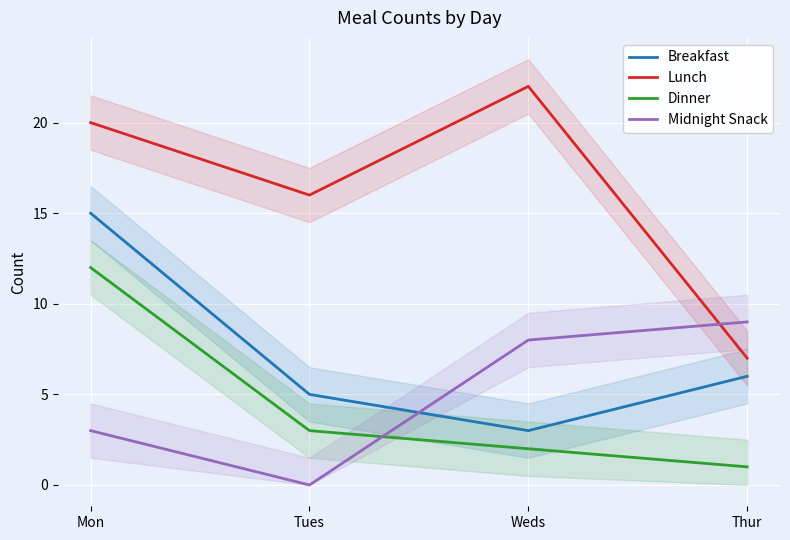

What is the value of the Dinner point at the 1st from the left?

12